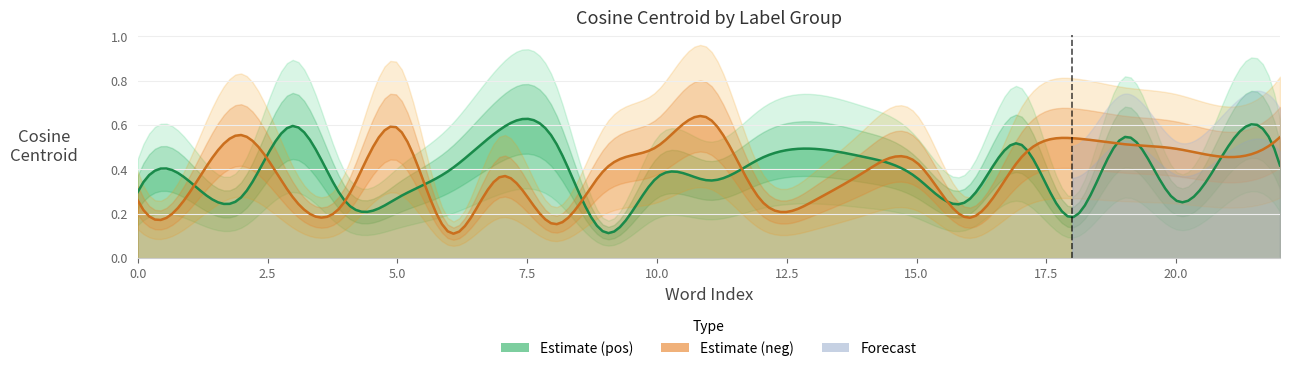

Does the chart display data point markers on the line(s)?

No